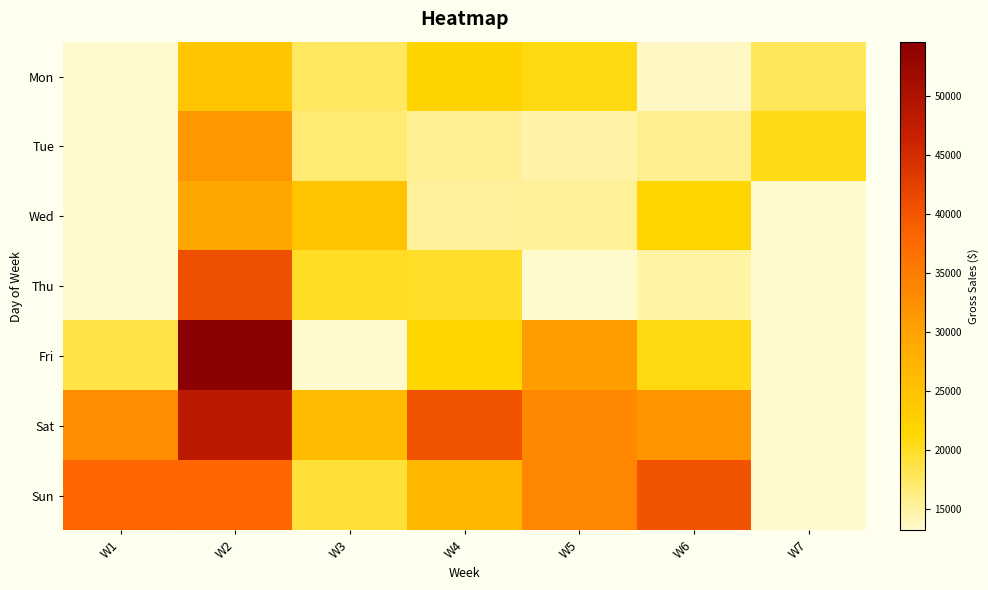

What is the sum of the Sun values at W3 and W5?

53175.8